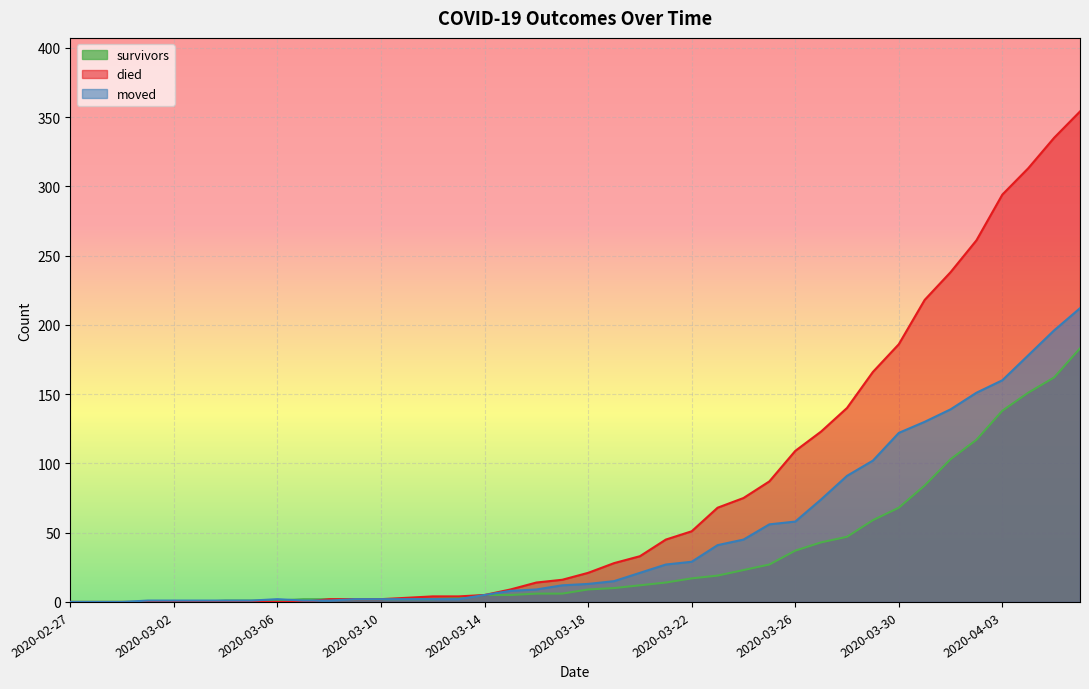

Is the value of moved at 2020-03-13 greater than the value of survivors at 2020-03-17?

No